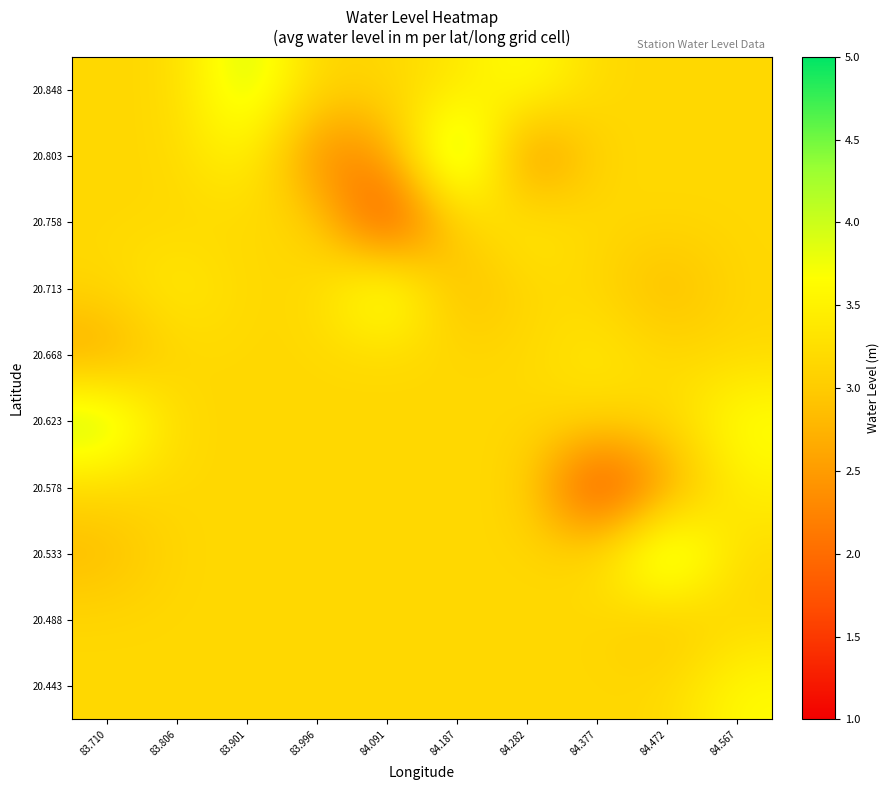

What is the total value across all series at 84.567?

33.1